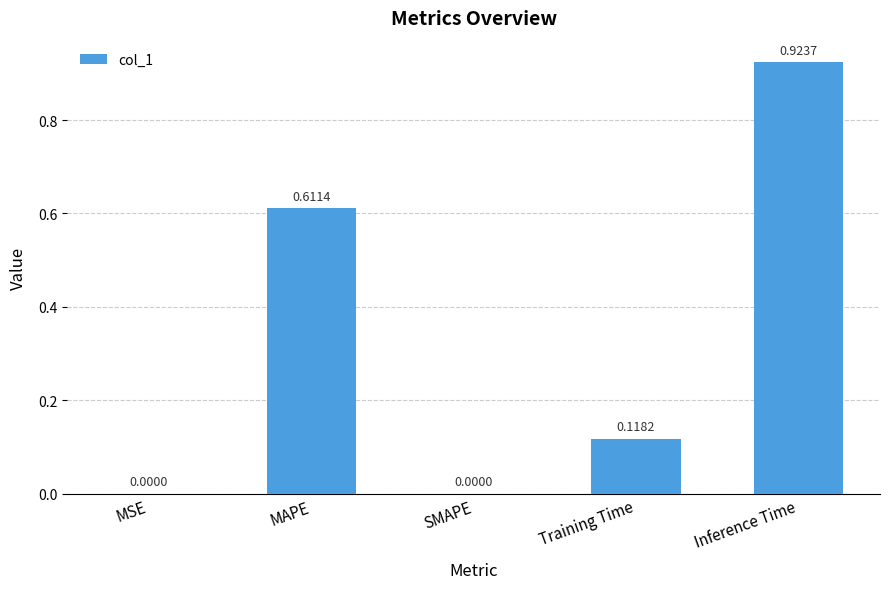

What is the sum of all values?

1.7